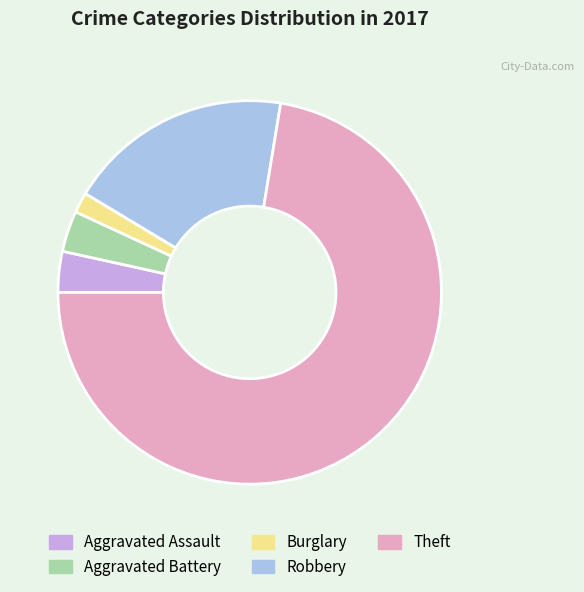

Does any single category account for the majority?

Yes